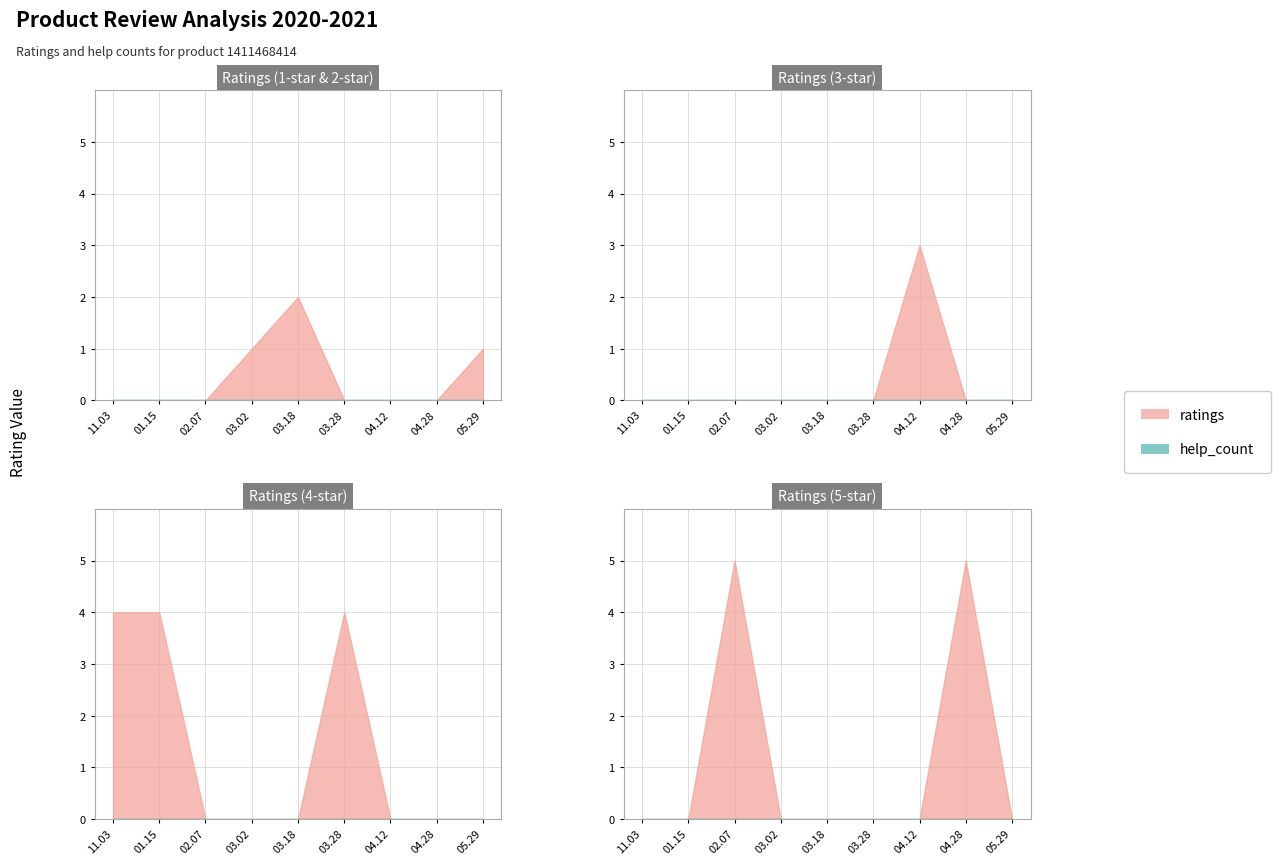

Where is ratings nearest to the value 3?

2021.04.12